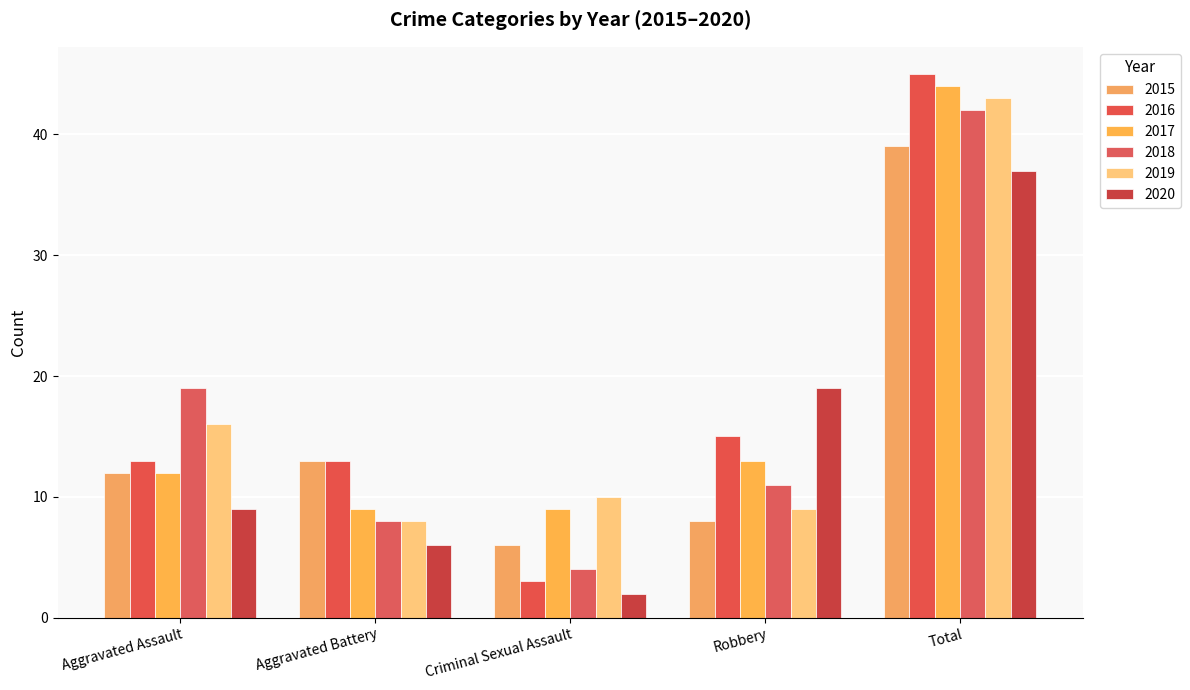

At Aggravated Assault, list the series in order from smallest to largest.

2020, 2015, 2017, 2016, 2019, 2018